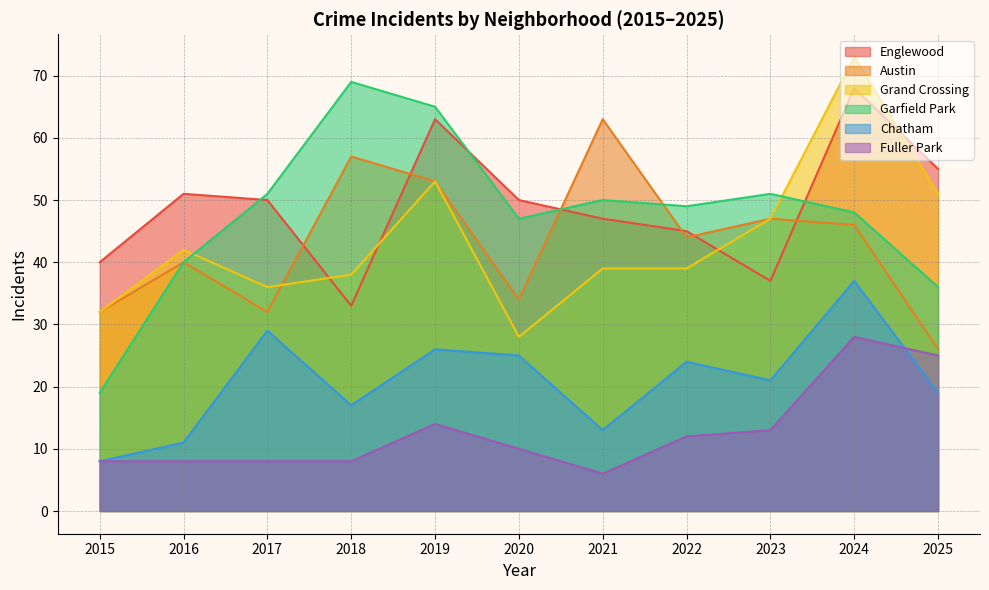

What is the total value across all series at 2020?

194